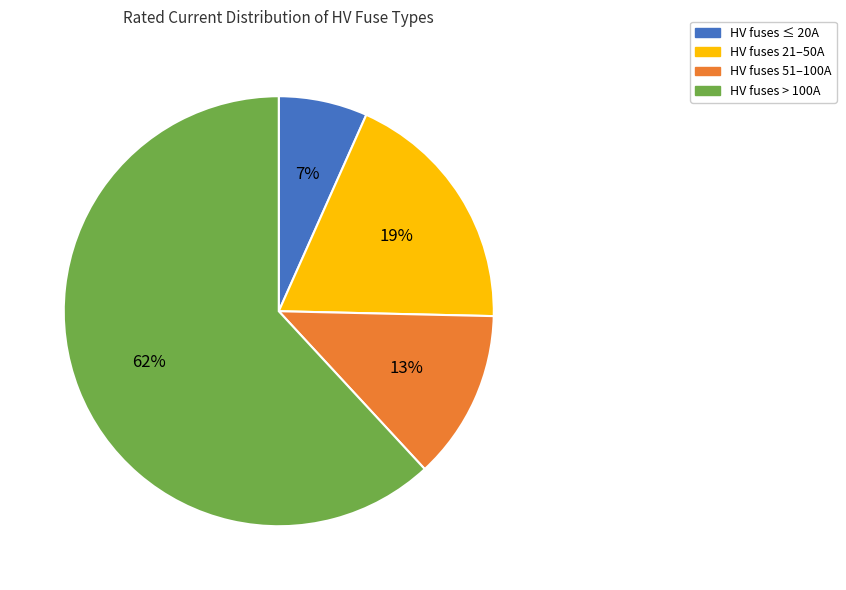

Which slice is the largest?

HV fuses > 100A